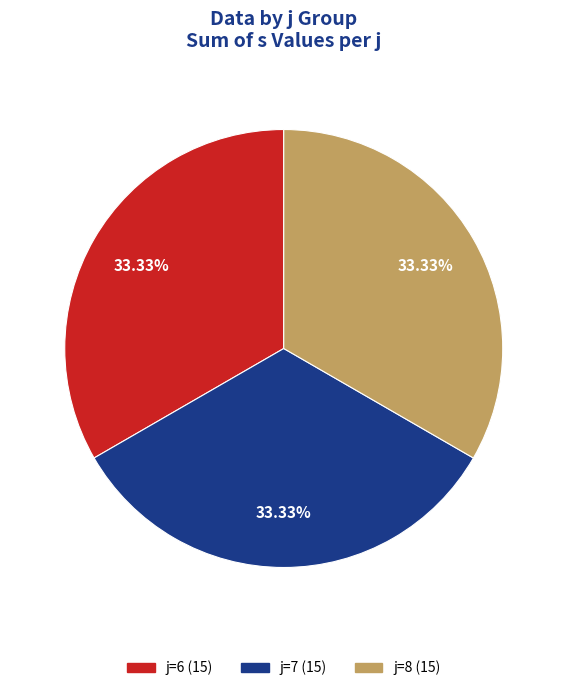

Is there a majority slice in this chart?

No